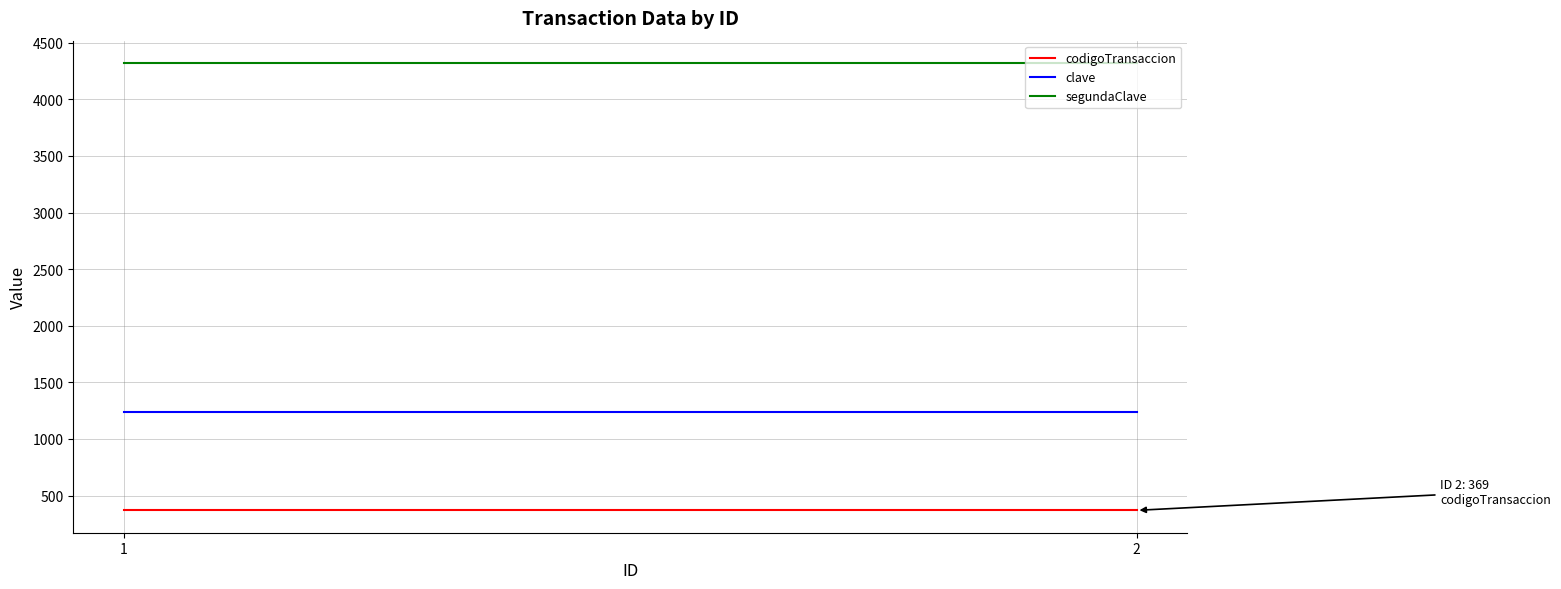

At how many categories does at least one series exceed 1287?

2